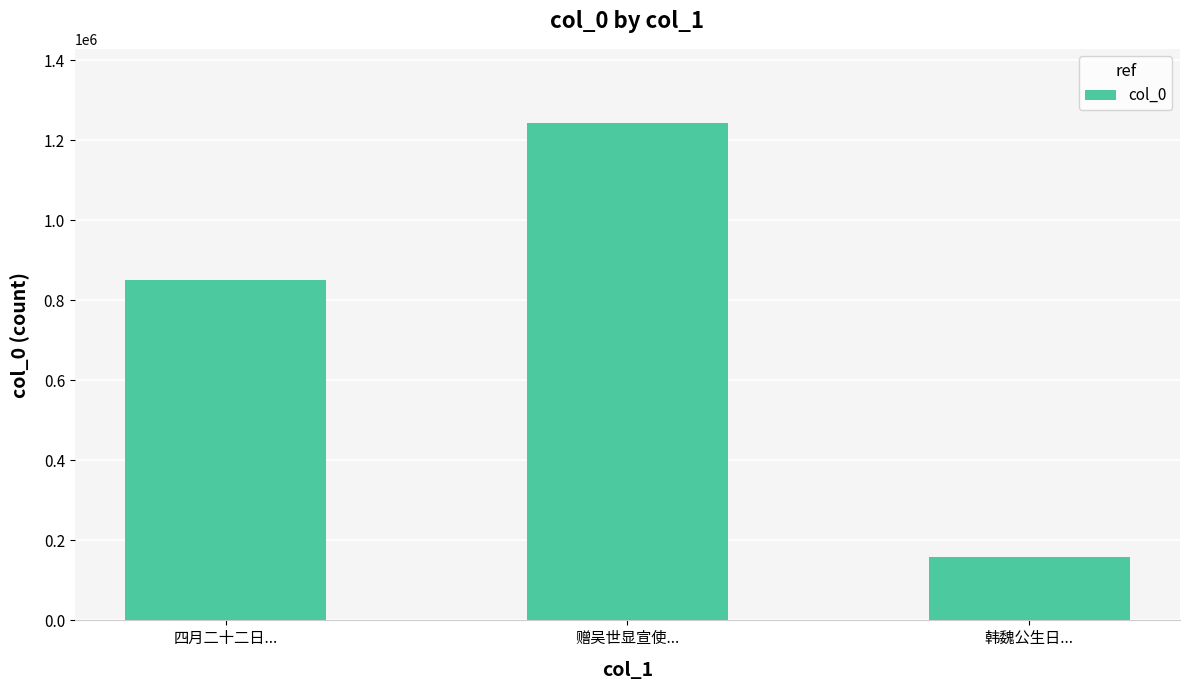

What is the label of the 1st bar from the right?

韩魏公生日...